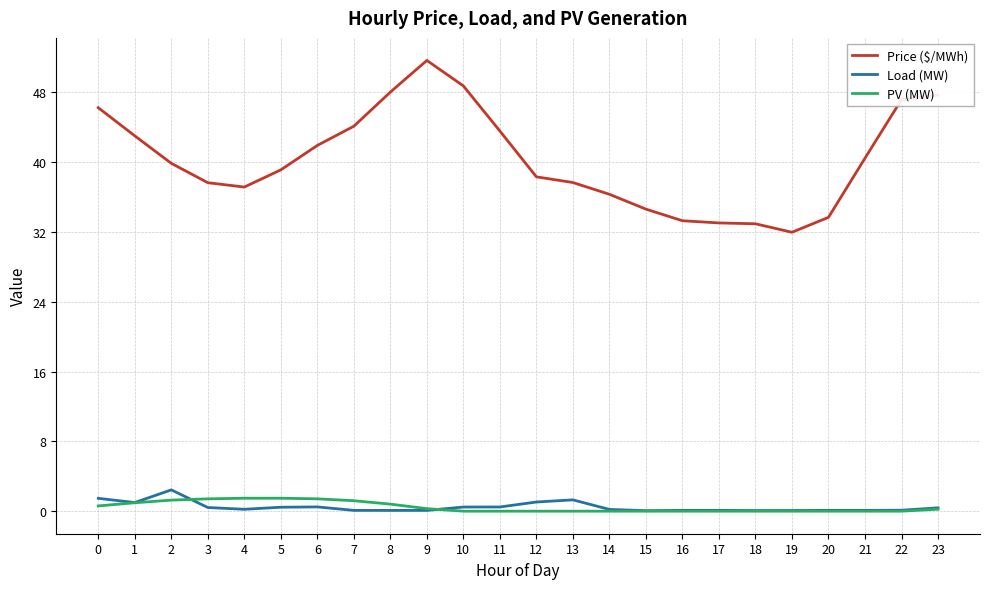

True or false: Price ($/MWh) and PV (MW) intersect in this chart.

False